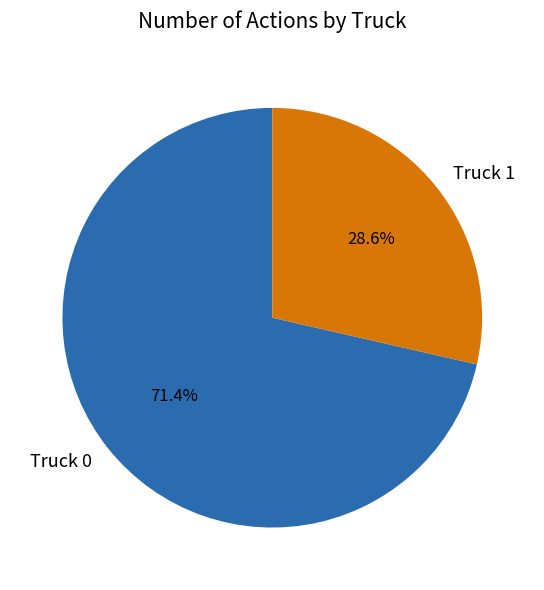

How many segments does this pie chart have?

2